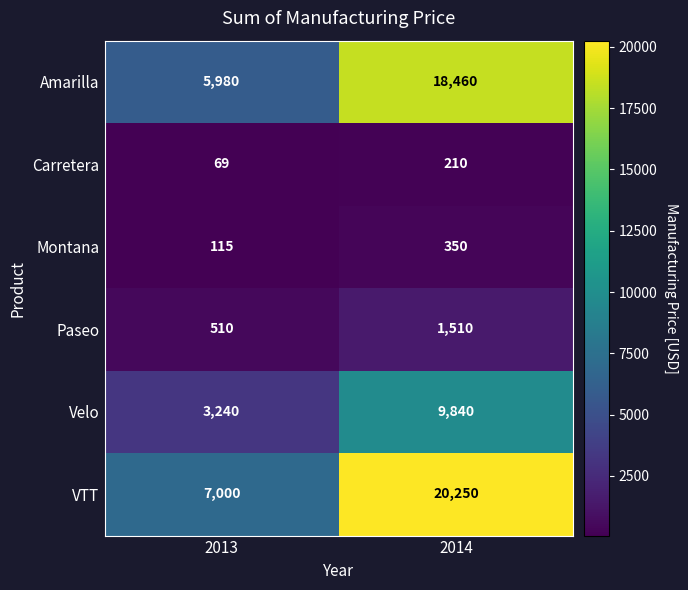

What is the spread (max minus min) of values at 2013?

6931